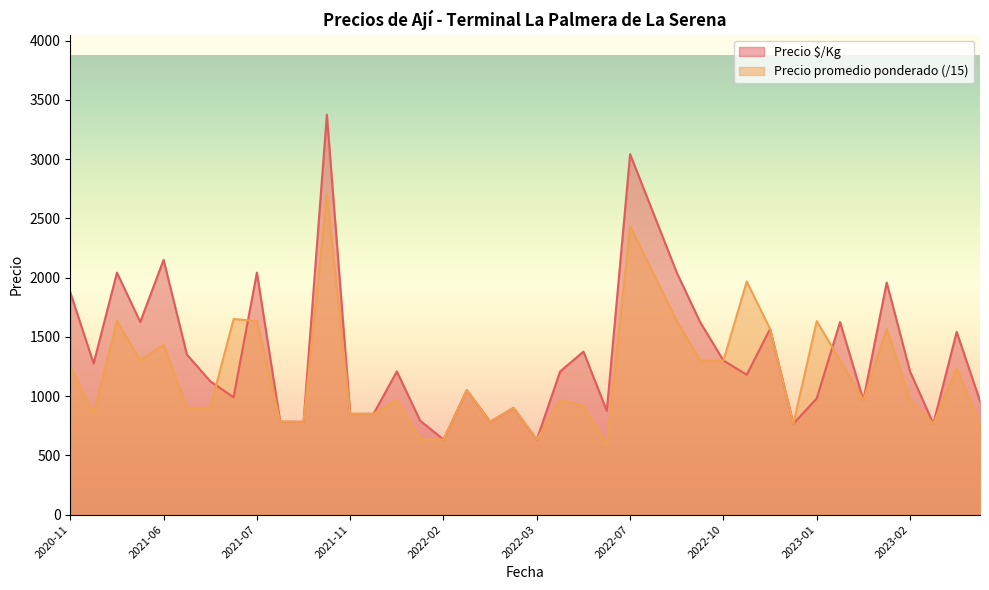

What is the average value of the Precio $/Kg series?

1366.0